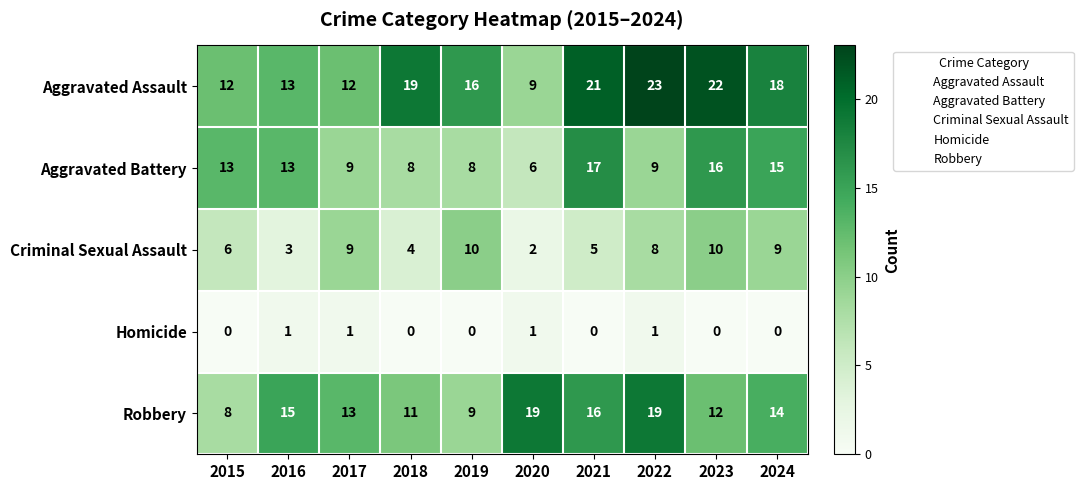

Which series has the largest total across all categories?

Aggravated Assault